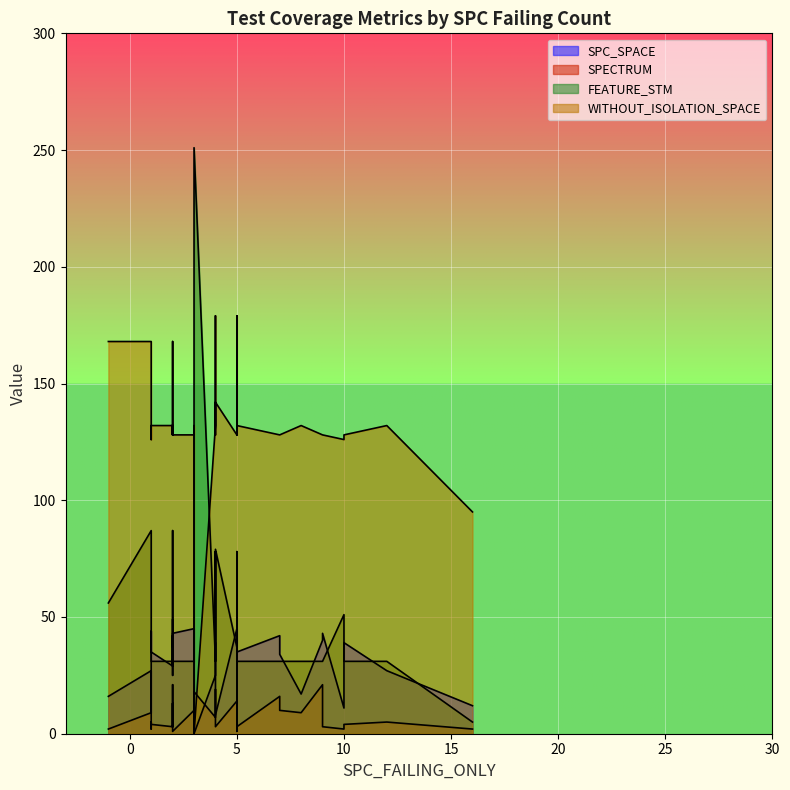

True or false: FEATURE_STM and WITHOUT_ISOLATION_SPACE cross at least once.

True